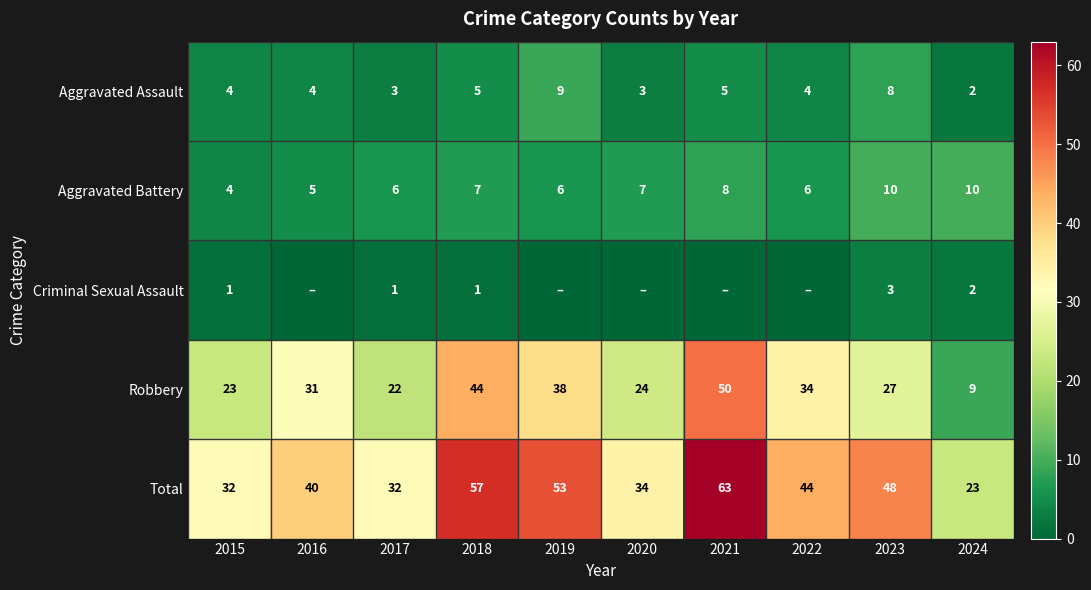

What is the difference between the maximum and minimum values in the Total series?

40